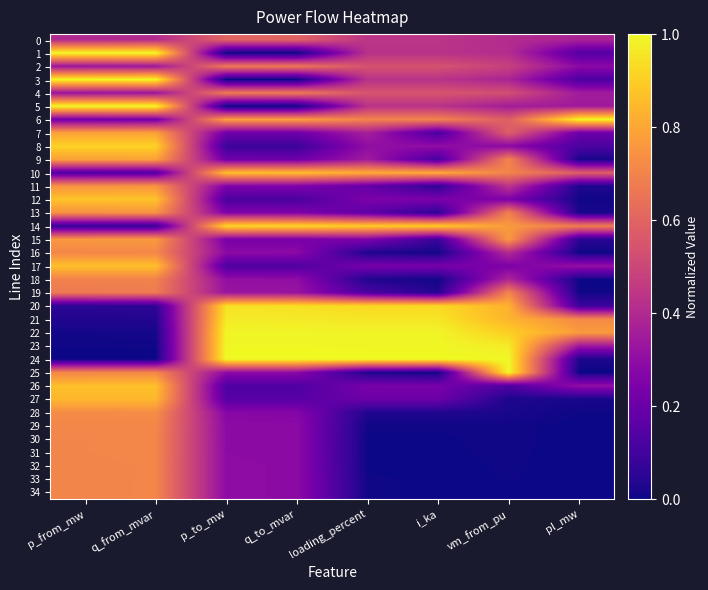

Reading left to right, extract all data points from this chart.

0: p_from_mw=0.4	q_from_mvar=0.4	p_to_mw=0.6	q_to_mvar=0.6	loading_percent=0.4	i_ka=0.4	vm_from_pu=0.4	pl_mw=0.4
1: p_from_mw=1.0	q_from_mvar=1.0	p_to_mw=0.0	q_to_mvar=0.0	loading_percent=0.4	i_ka=0.4	vm_from_pu=0.4	pl_mw=0.1
2: p_from_mw=0.3	q_from_mvar=0.3	p_to_mw=0.7	q_to_mvar=0.7	loading_percent=0.5	i_ka=0.5	vm_from_pu=0.5	pl_mw=0.3
3: p_from_mw=1.0	q_from_mvar=1.0	p_to_mw=0.0	q_to_mvar=0.0	loading_percent=0.4	i_ka=0.4	vm_from_pu=0.4	pl_mw=0.1
4: p_from_mw=0.3	q_from_mvar=0.3	p_to_mw=0.7	q_to_mvar=0.7	loading_percent=0.5	i_ka=0.5	vm_from_pu=0.5	pl_mw=0.3
5: p_from_mw=1.0	q_from_mvar=1.0	p_to_mw=0.0	q_to_mvar=0.0	loading_percent=0.4	i_ka=0.4	vm_from_pu=0.4	pl_mw=0.3
6: p_from_mw=0.2	q_from_mvar=0.2	p_to_mw=0.8	q_to_mvar=0.8	loading_percent=0.7	i_ka=0.7	vm_from_pu=0.6	pl_mw=1.0
7: p_from_mw=0.8	q_from_mvar=0.8	p_to_mw=0.2	q_to_mvar=0.2	loading_percent=0.4	i_ka=0.1	vm_from_pu=0.6	pl_mw=0.2
8: p_from_mw=0.9	q_from_mvar=0.9	p_to_mw=0.1	q_to_mvar=0.1	loading_percent=0.3	i_ka=0.3	vm_from_pu=0.3	pl_mw=0.1
9: p_from_mw=0.8	q_from_mvar=0.8	p_to_mw=0.2	q_to_mvar=0.2	loading_percent=0.3	i_ka=0.1	vm_from_pu=0.7	pl_mw=0.0
10: p_from_mw=0.1	q_from_mvar=0.1	p_to_mw=0.9	q_to_mvar=0.9	loading_percent=0.8	i_ka=0.8	vm_from_pu=0.7	pl_mw=0.6
11: p_from_mw=0.7	q_from_mvar=0.7	p_to_mw=0.3	q_to_mvar=0.3	loading_percent=0.2	i_ka=0.1	vm_from_pu=0.4	pl_mw=0.0
12: p_from_mw=0.9	q_from_mvar=0.9	p_to_mw=0.1	q_to_mvar=0.1	loading_percent=0.2	i_ka=0.2	vm_from_pu=0.2	pl_mw=0.0
13: p_from_mw=0.7	q_from_mvar=0.7	p_to_mw=0.3	q_to_mvar=0.3	loading_percent=0.2	i_ka=0.1	vm_from_pu=0.7	pl_mw=0.0
14: p_from_mw=0.1	q_from_mvar=0.1	p_to_mw=0.9	q_to_mvar=0.9	loading_percent=0.9	i_ka=0.9	vm_from_pu=0.8	pl_mw=0.7
15: p_from_mw=0.8	q_from_mvar=0.8	p_to_mw=0.2	q_to_mvar=0.2	loading_percent=0.3	i_ka=0.1	vm_from_pu=0.8	pl_mw=0.1
16: p_from_mw=0.7	q_from_mvar=0.7	p_to_mw=0.3	q_to_mvar=0.3	loading_percent=0.0	i_ka=0.0	vm_from_pu=0.4	pl_mw=0.0
17: p_from_mw=0.9	q_from_mvar=0.9	p_to_mw=0.1	q_to_mvar=0.1	loading_percent=0.2	i_ka=0.2	vm_from_pu=0.2	pl_mw=0.3
18: p_from_mw=0.7	q_from_mvar=0.7	p_to_mw=0.3	q_to_mvar=0.3	loading_percent=0.0	i_ka=0.0	vm_from_pu=0.4	pl_mw=0.0
19: p_from_mw=0.7	q_from_mvar=0.7	p_to_mw=0.3	q_to_mvar=0.3	loading_percent=0.1	i_ka=0.0	vm_from_pu=0.7	pl_mw=0.0
20: p_from_mw=0.1	q_from_mvar=0.1	p_to_mw=0.9	q_to_mvar=0.9	loading_percent=0.9	i_ka=0.9	vm_from_pu=0.8	pl_mw=0.1
21: p_from_mw=0.0	q_from_mvar=0.0	p_to_mw=1.0	q_to_mvar=1.0	loading_percent=1.0	i_ka=1.0	vm_from_pu=0.8	pl_mw=0.7
22: p_from_mw=0.0	q_from_mvar=0.0	p_to_mw=1.0	q_to_mvar=1.0	loading_percent=1.0	i_ka=1.0	vm_from_pu=0.9	pl_mw=0.8
23: p_from_mw=0.0	q_from_mvar=0.0	p_to_mw=1.0	q_to_mvar=1.0	loading_percent=1.0	i_ka=1.0	vm_from_pu=1.0	pl_mw=0.3
24: p_from_mw=0.0	q_from_mvar=0.0	p_to_mw=1.0	q_to_mvar=1.0	loading_percent=1.0	i_ka=1.0	vm_from_pu=1.0	pl_mw=0.0
25: p_from_mw=0.7	q_from_mvar=0.7	p_to_mw=0.3	q_to_mvar=0.3	loading_percent=0.0	i_ka=0.0	vm_from_pu=1.0	pl_mw=0.0
26: p_from_mw=0.9	q_from_mvar=0.9	p_to_mw=0.1	q_to_mvar=0.1	loading_percent=0.2	i_ka=0.2	vm_from_pu=0.1	pl_mw=0.3
27: p_from_mw=0.8	q_from_mvar=0.8	p_to_mw=0.2	q_to_mvar=0.2	loading_percent=0.2	i_ka=0.2	vm_from_pu=0.0	pl_mw=0.0
28: p_from_mw=0.7	q_from_mvar=0.7	p_to_mw=0.3	q_to_mvar=0.3	loading_percent=0.0	i_ka=0.0	vm_from_pu=0.0	pl_mw=0.0
29: p_from_mw=0.7	q_from_mvar=0.7	p_to_mw=0.3	q_to_mvar=0.3	loading_percent=0.0	i_ka=0.0	vm_from_pu=0.0	pl_mw=0.0
30: p_from_mw=0.7	q_from_mvar=0.7	p_to_mw=0.3	q_to_mvar=0.3	loading_percent=0.0	i_ka=0.0	vm_from_pu=0.0	pl_mw=0.0
31: p_from_mw=0.7	q_from_mvar=0.7	p_to_mw=0.3	q_to_mvar=0.3	loading_percent=0.0	i_ka=0.0	vm_from_pu=0.0	pl_mw=0.0
32: p_from_mw=0.7	q_from_mvar=0.7	p_to_mw=0.3	q_to_mvar=0.3	loading_percent=0.0	i_ka=0.0	vm_from_pu=0.0	pl_mw=0.0
33: p_from_mw=0.7	q_from_mvar=0.7	p_to_mw=0.3	q_to_mvar=0.3	loading_percent=0.0	i_ka=0.0	vm_from_pu=0.0	pl_mw=0.0
34: p_from_mw=0.7	q_from_mvar=0.7	p_to_mw=0.3	q_to_mvar=0.3	loading_percent=0.0	i_ka=0.0	vm_from_pu=0.0	pl_mw=0.0